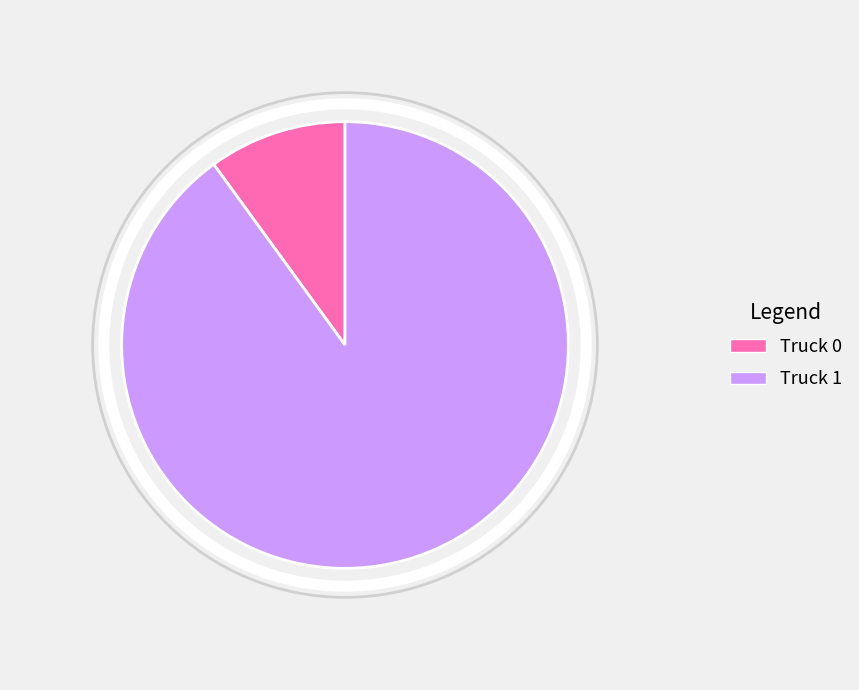

What is the majority slice?

Truck 1